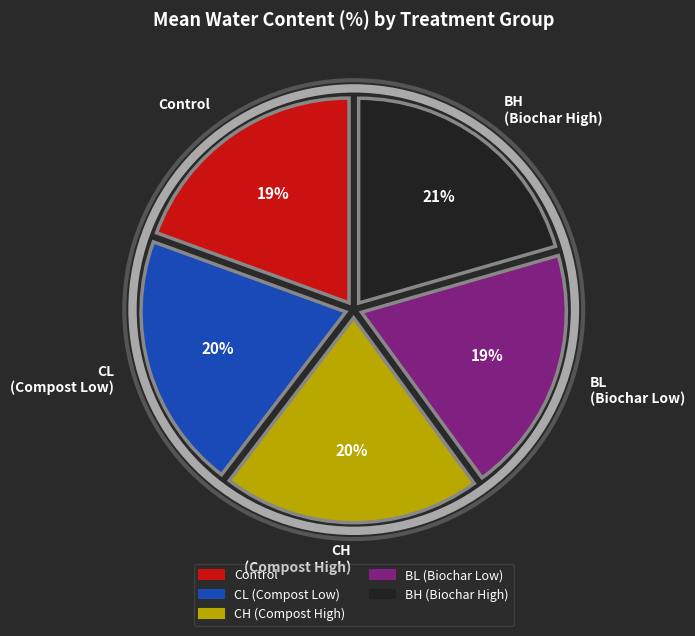

Combined, do Control and CL (Compost Low) account for over 50%?

No